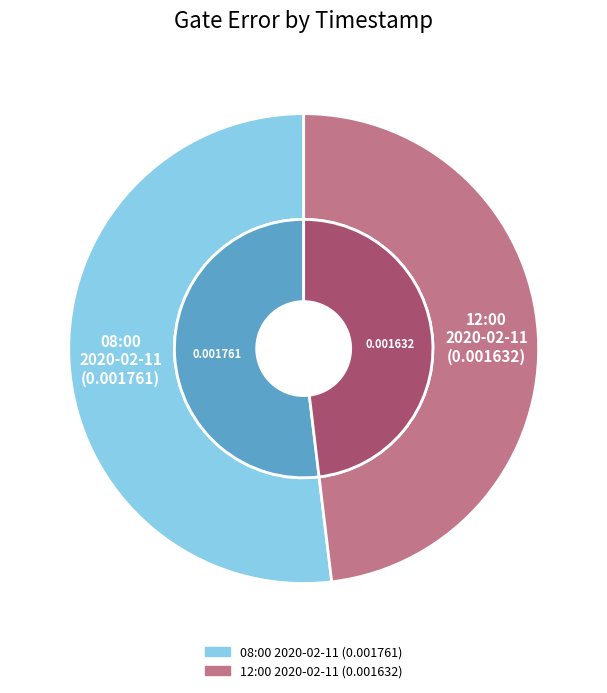

Is it true that 2020-02-11T12:00:12+00:00 is 43% of the pie?

False